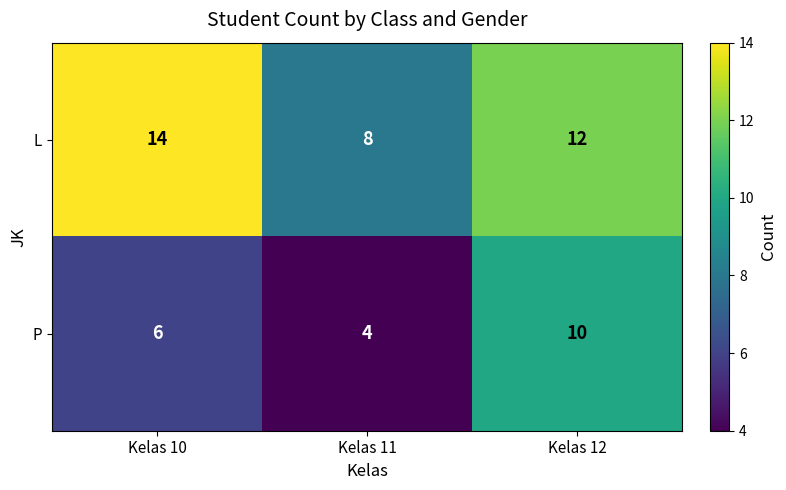

At how many categories does at least one series exceed 5?

3